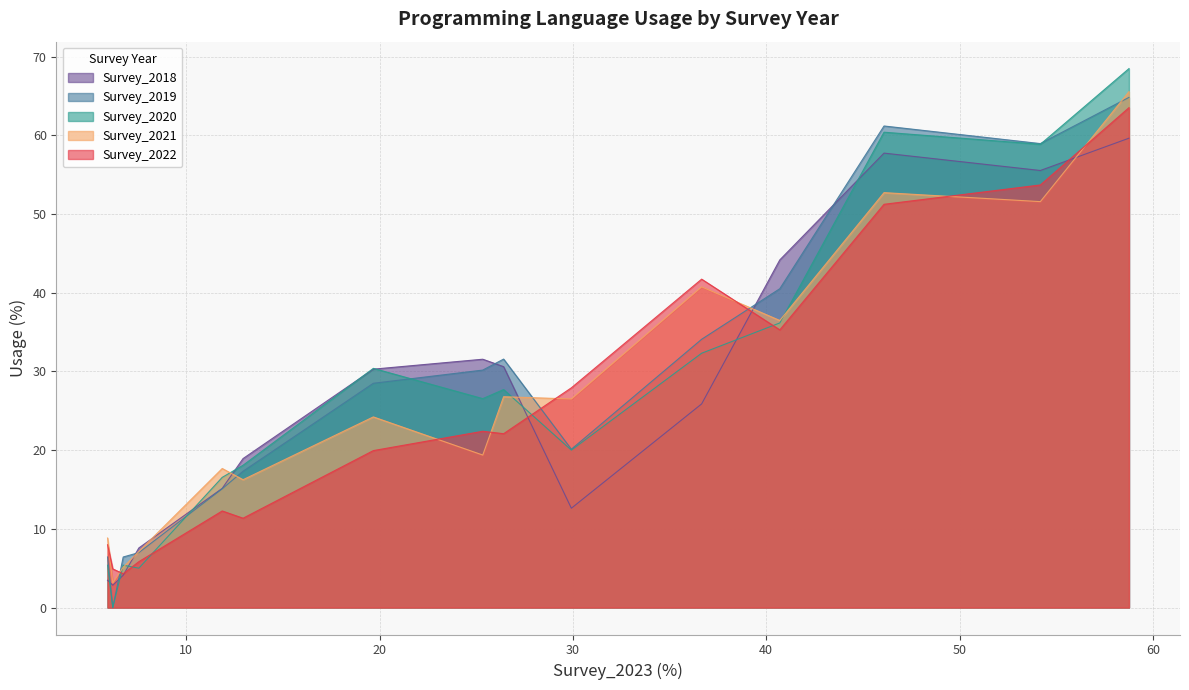

Which series has the largest range (max minus min)?

Survey_2020